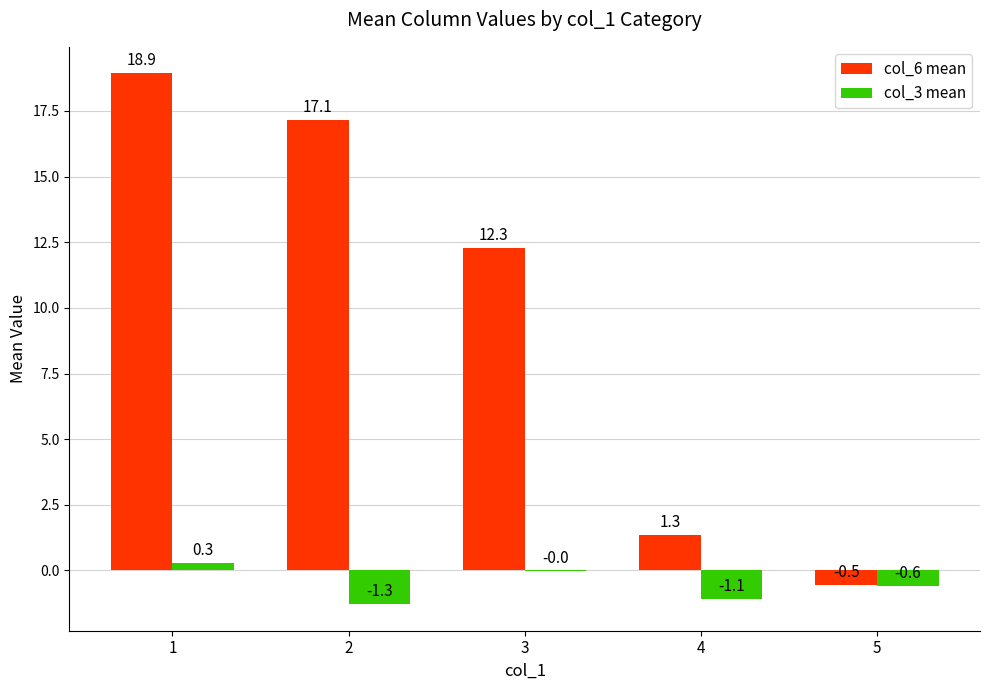

Which series has the largest total across all categories?

col_6 mean